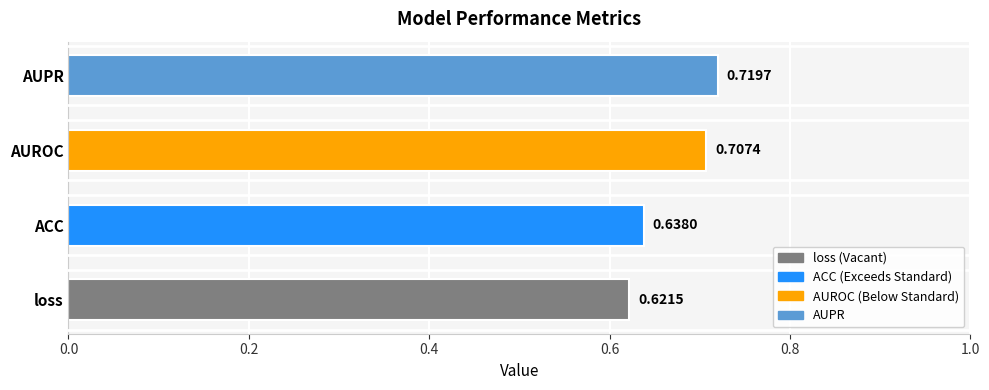

Rank the categories by value from highest to lowest.

AUPR, AUROC, ACC, loss